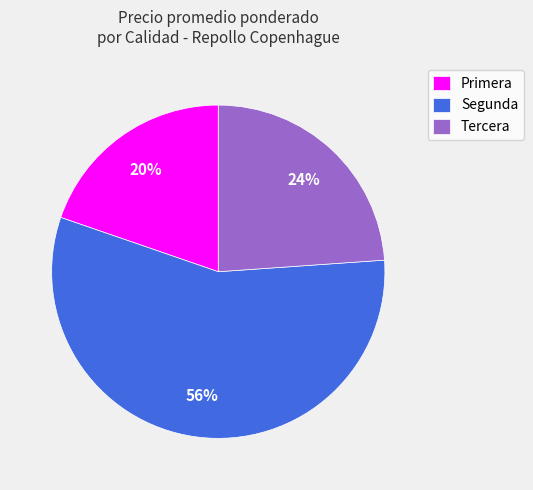

Combined, do Primera and Tercera account for over 50%?

No